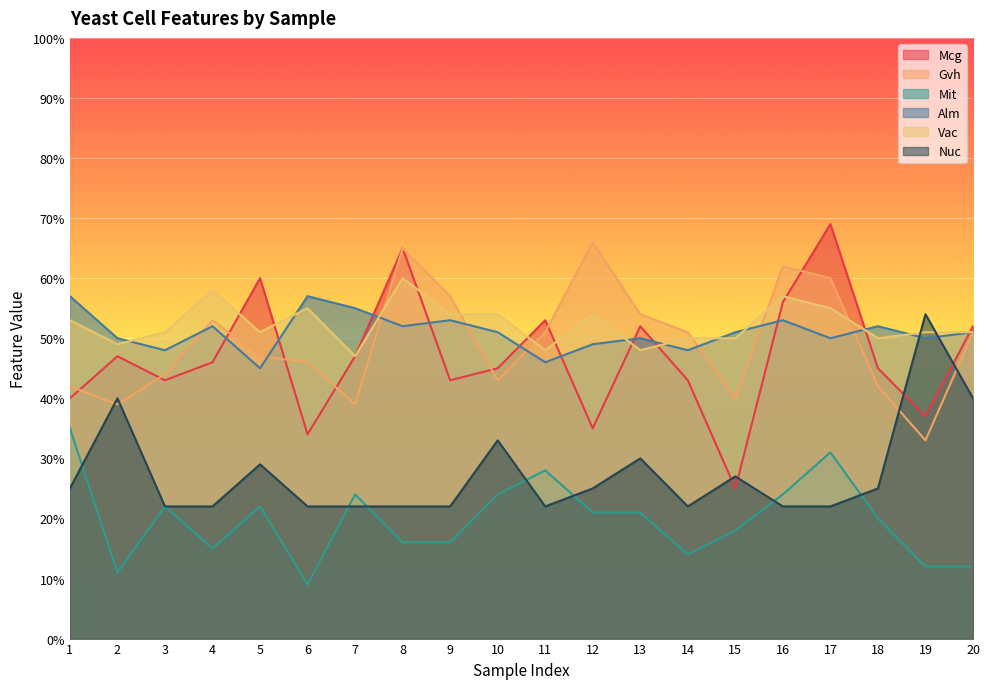

Between 14 and 6, which is larger?

14